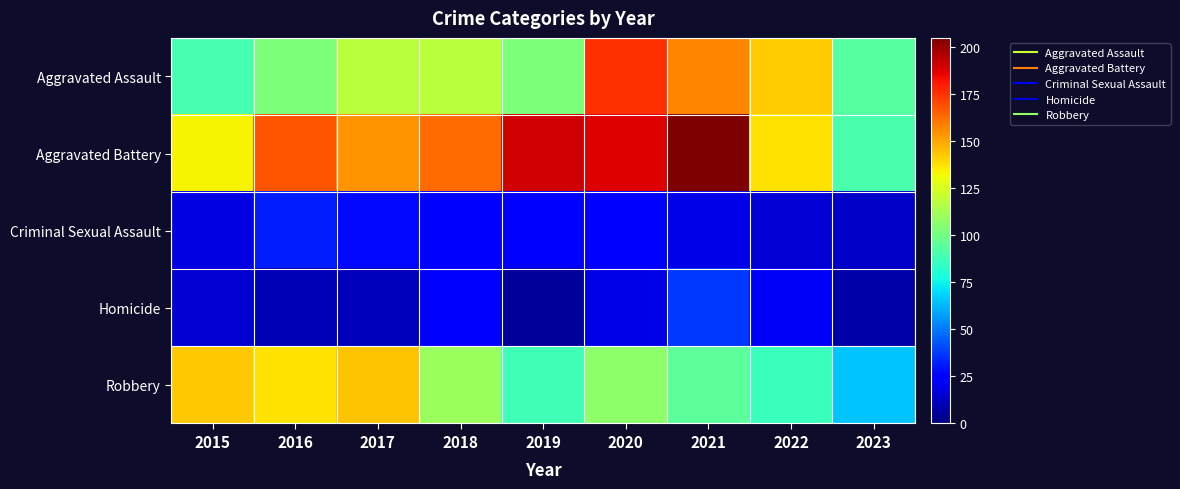

What is the minimum value shown in the chart?

5